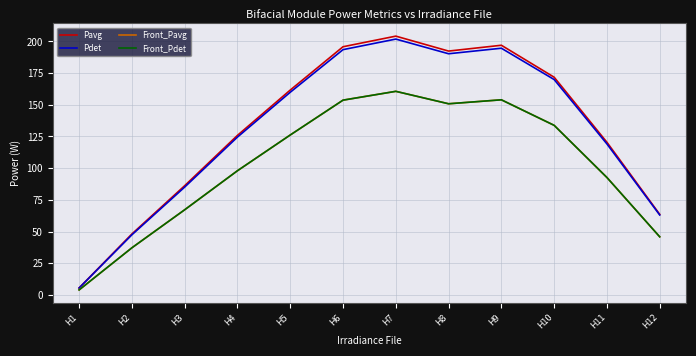

What is the difference between the Front_Pdet values at H2 and H12?

8.7